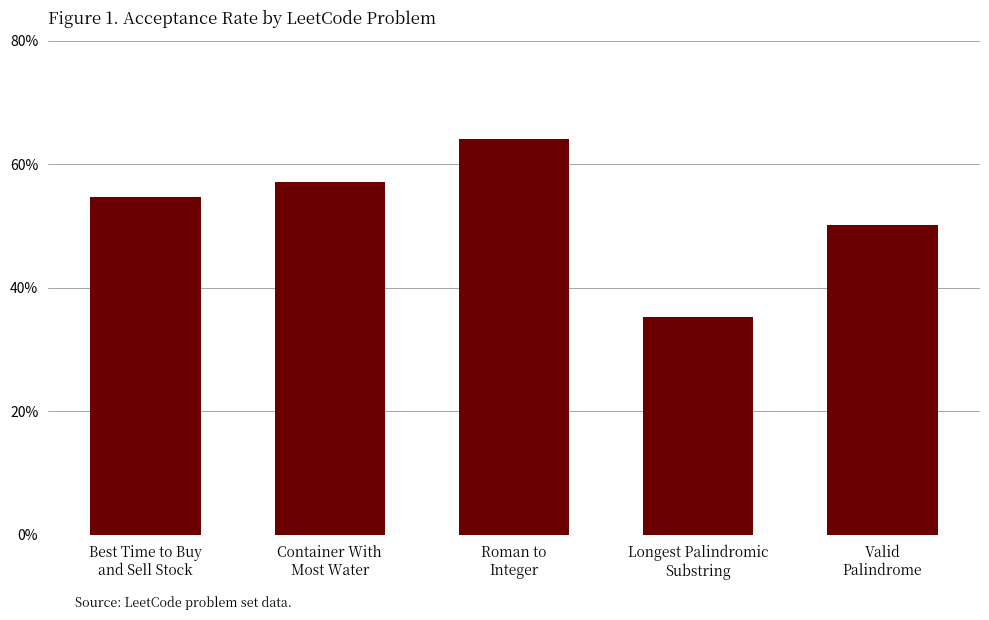

What is the sum of all values?

2.6